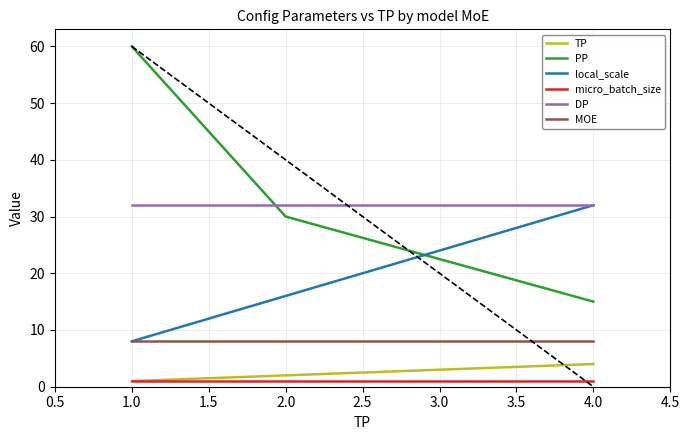

At which label does TP reach its peak?

4.0